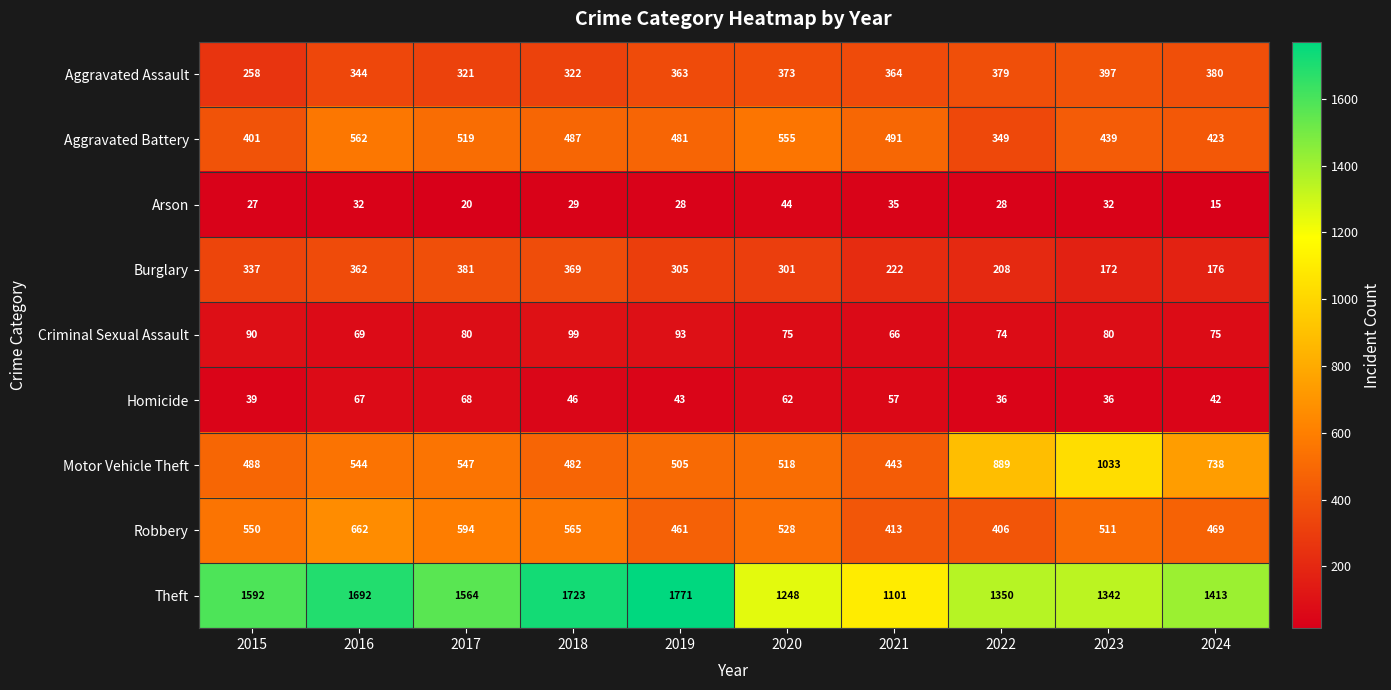

At 2020, list the series in order from smallest to largest.

Arson, Homicide, Criminal Sexual Assault, Burglary, Aggravated Assault, Motor Vehicle Theft, Robbery, Aggravated Battery, Theft